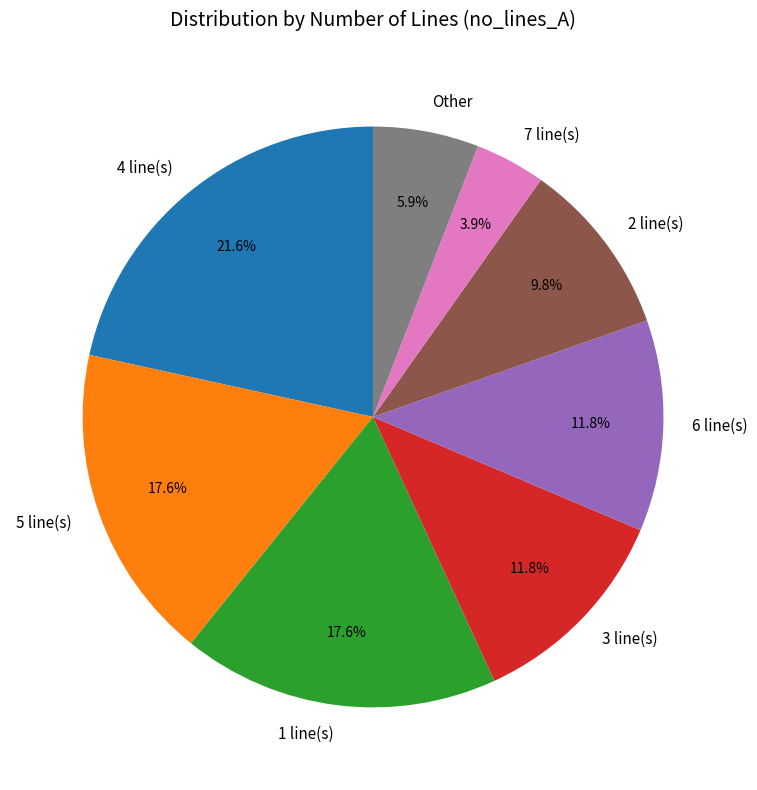

What is the total percentage of 1 line(s) and Other?

23.5%